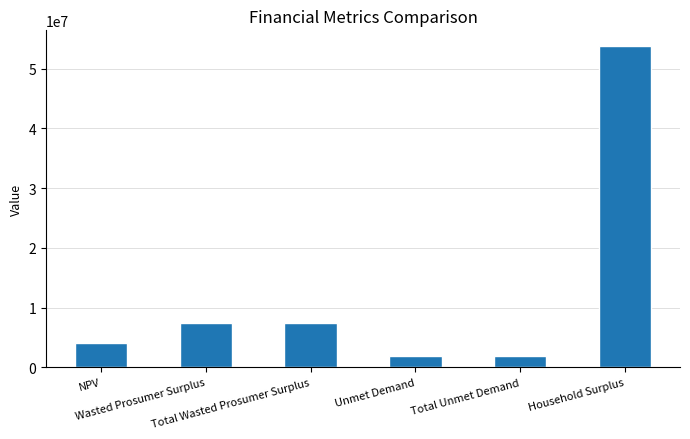

What is the maximum value shown in the chart?

53731159.5